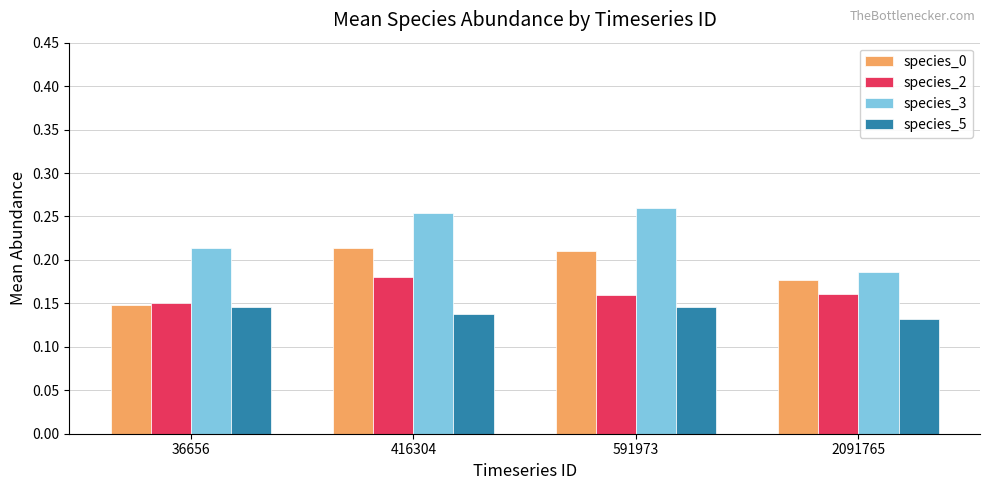

What is the total value across all series at 36656?

0.7